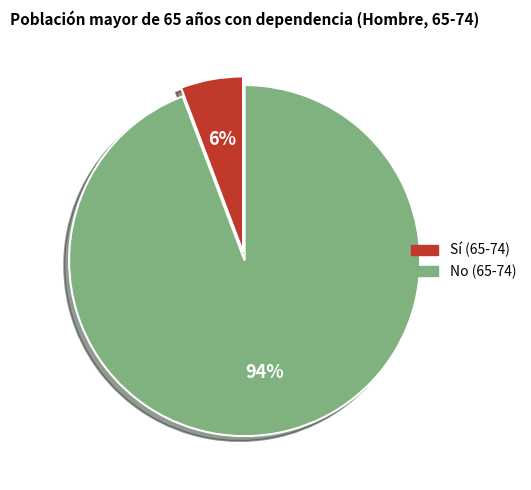

Which slice is the largest?

No (65-74)